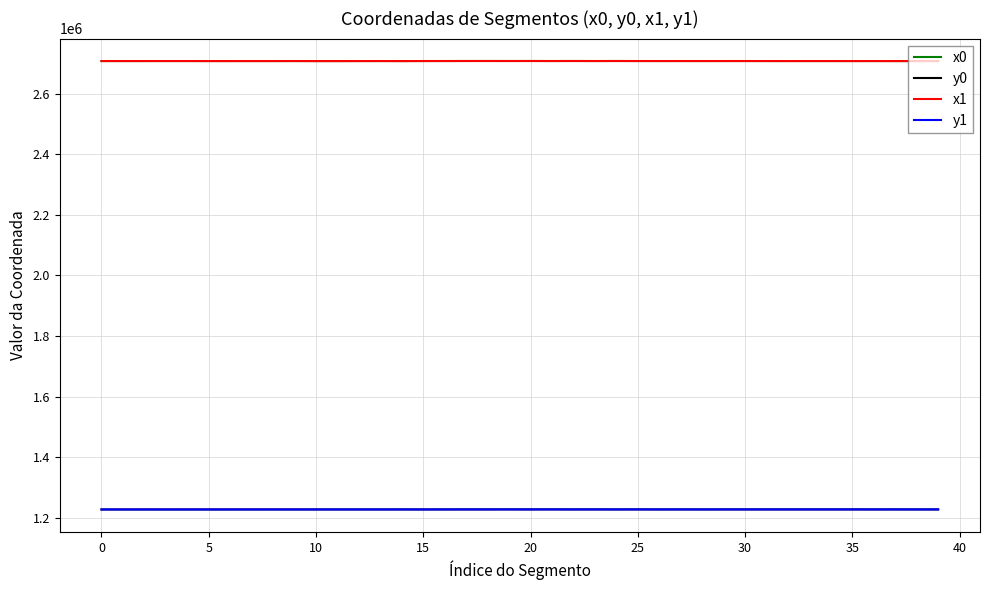

What is the smallest value displayed?

1227084.6